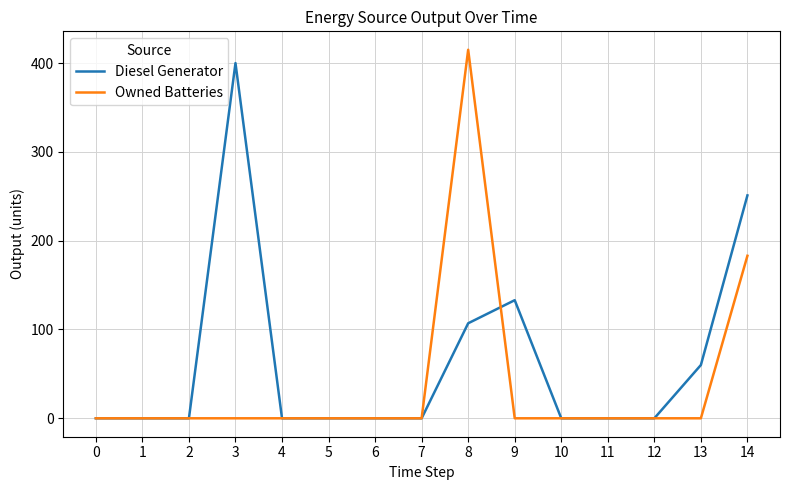

What is the difference between the maximum and minimum values in the Owned Batteries series?

415